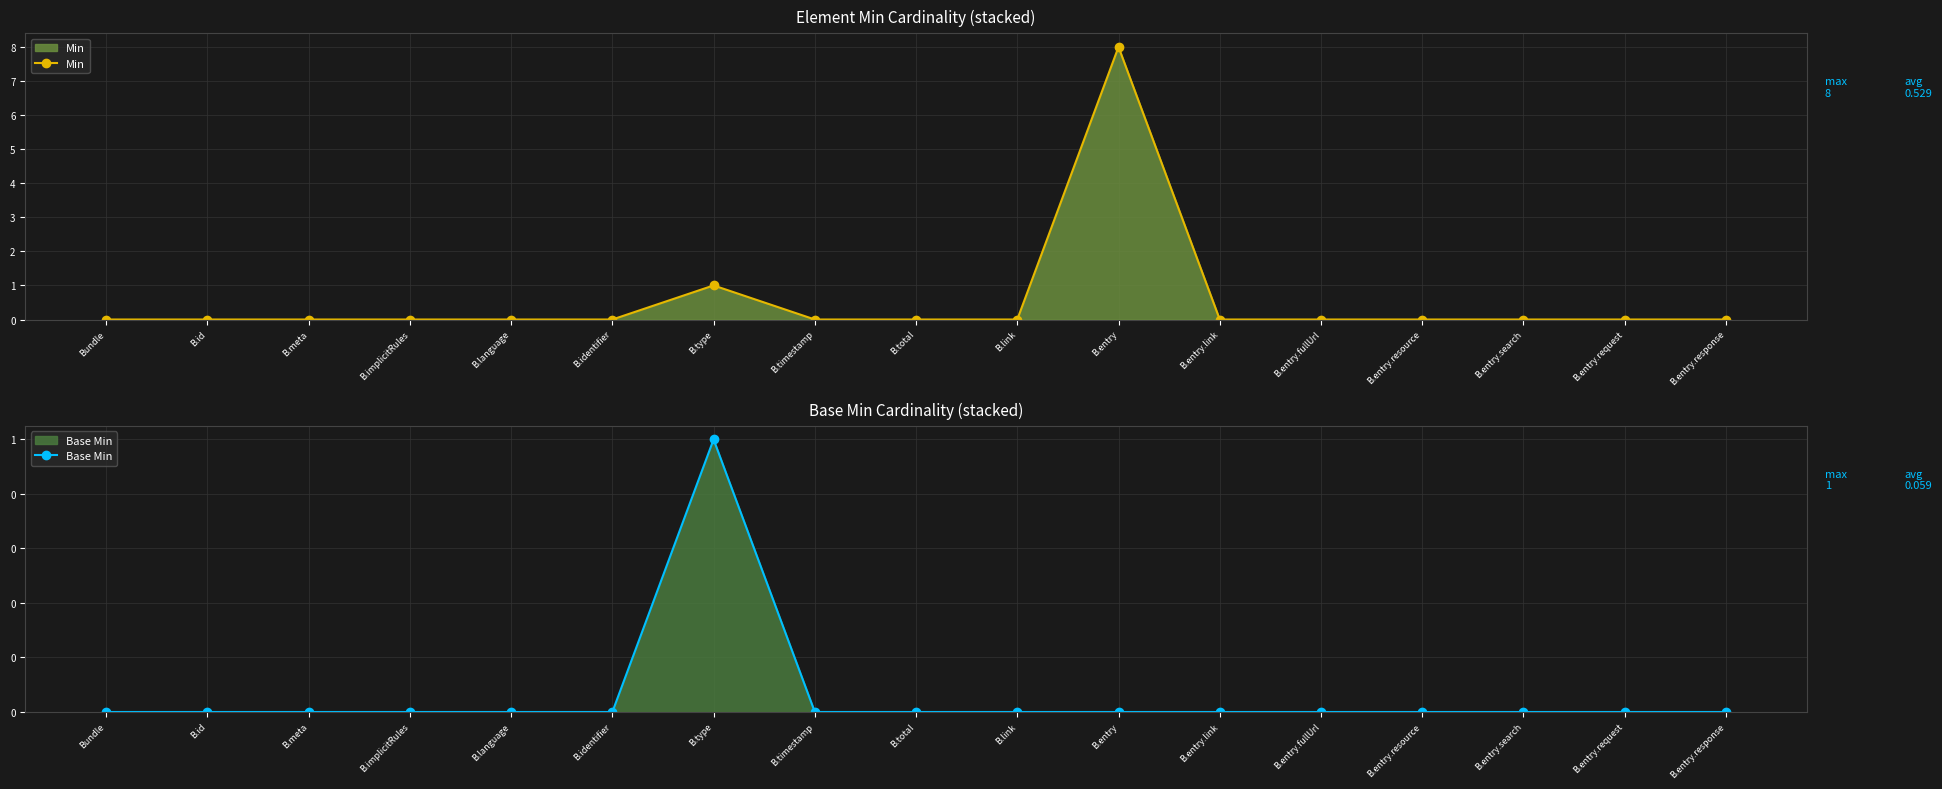

Reading left to right, what are all the values shown in this chart?

Min: Bundle=0	B.id=0	B.meta=0	B.implicitRules=0	B.language=0	B.identifier=0	B.type=1	B.timestamp=0	B.total=0	B.link=0	B.entry=8	B.entry.link=0	B.entry.fullUrl=0	B.entry.resource=0	B.entry.search=0	B.entry.request=0	B.entry.response=0
Base Min: Bundle=0	B.id=0	B.meta=0	B.implicitRules=0	B.language=0	B.identifier=0	B.type=1	B.timestamp=0	B.total=0	B.link=0	B.entry=0	B.entry.link=0	B.entry.fullUrl=0	B.entry.resource=0	B.entry.search=0	B.entry.request=0	B.entry.response=0